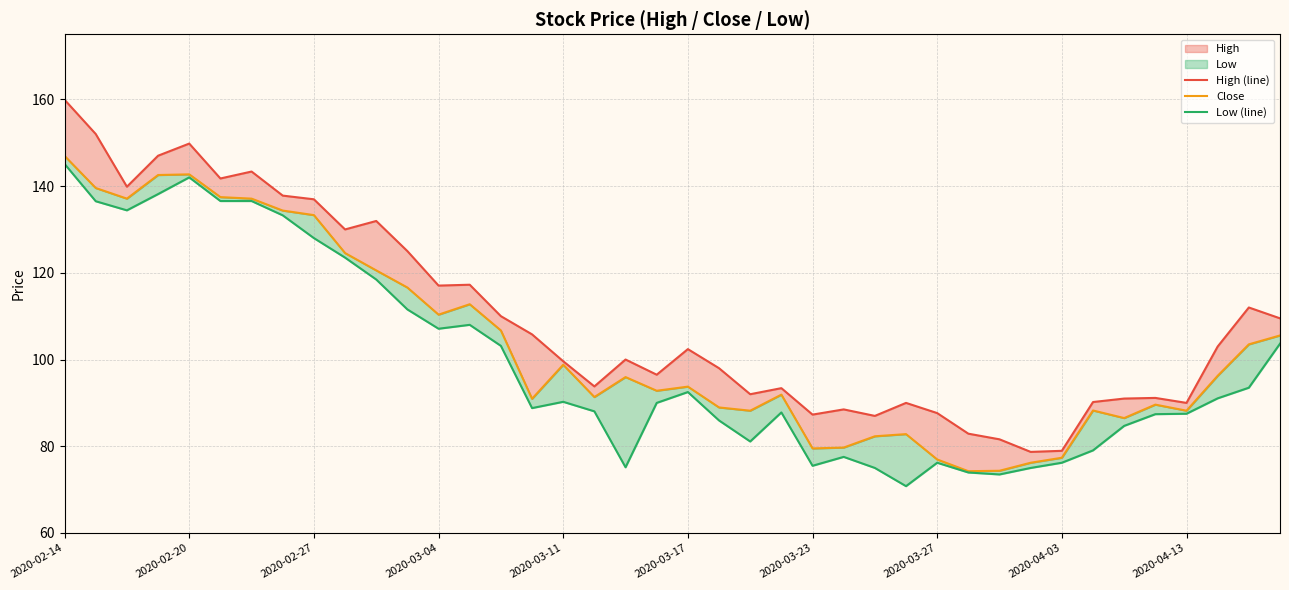

What is the difference between the High (line) values at 28 and 33?

2.5